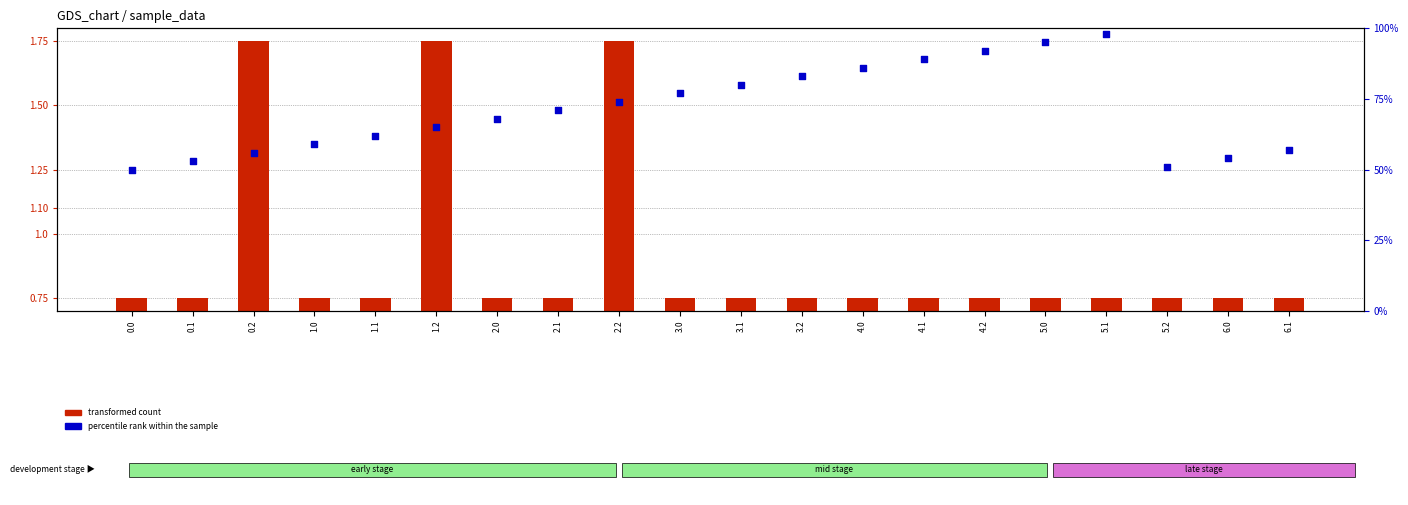

At how many categories does at least one series exceed 79?

7